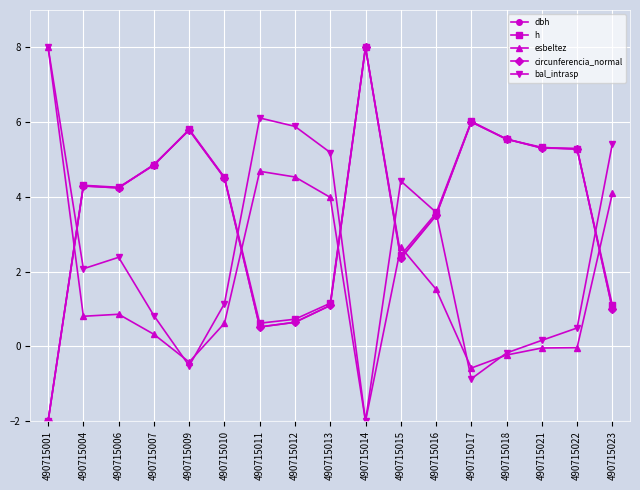

What is the spread (max minus min) of values at 490715007?

4.5